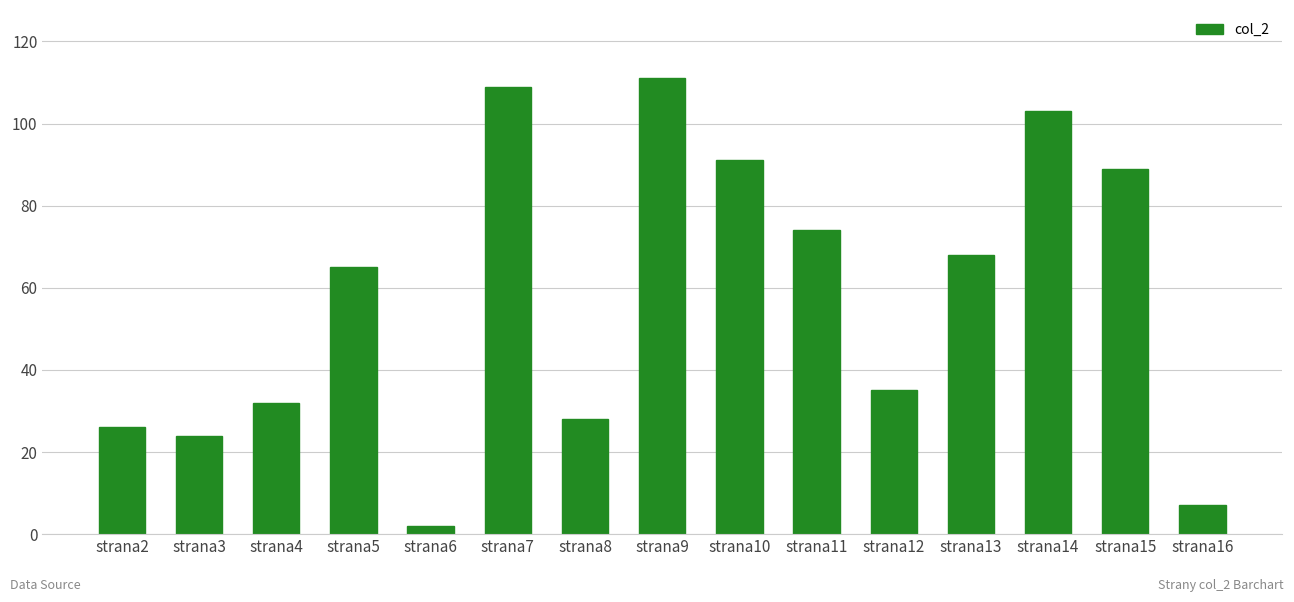

Between strana14 and strana11, which is larger?

strana14